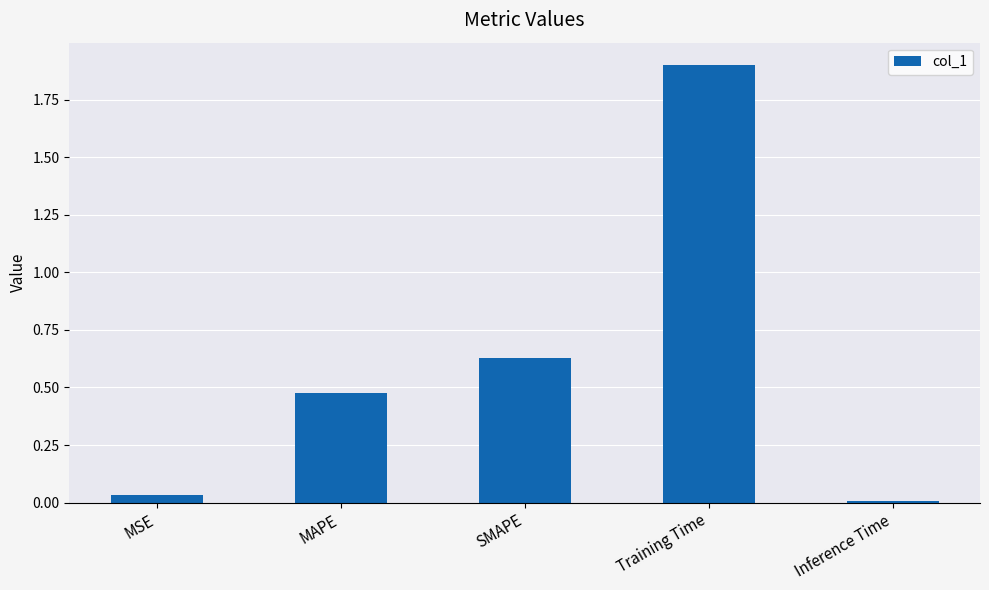

What is the label of the 2nd bar from the left?

MAPE